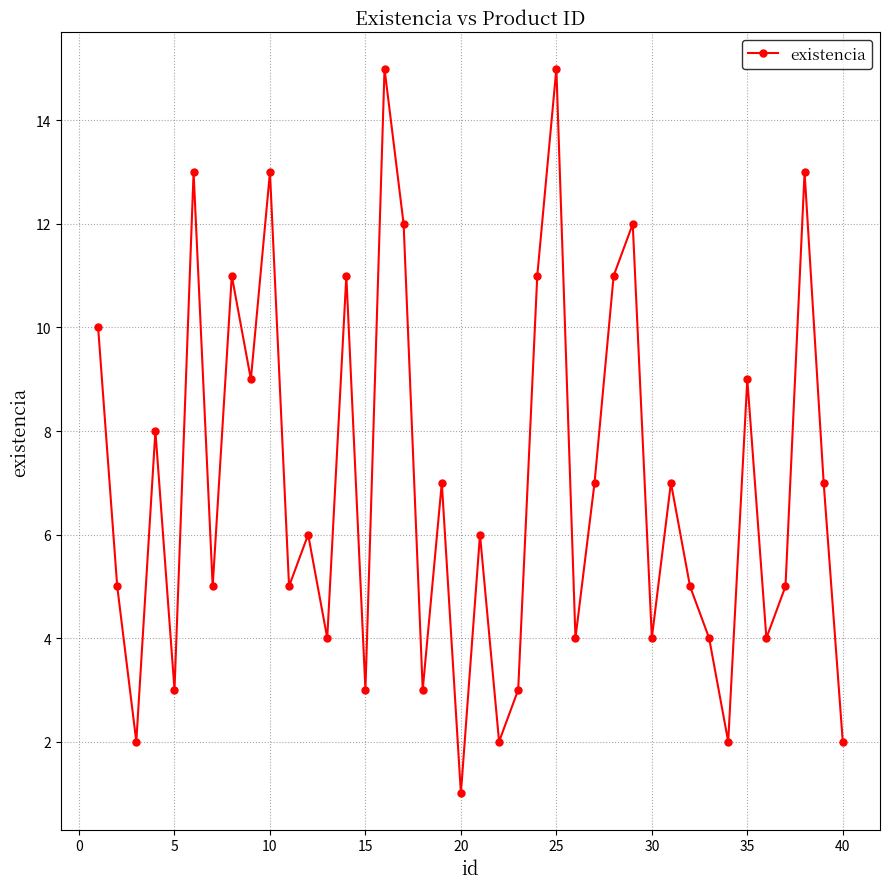

How many data points does each series have?

40